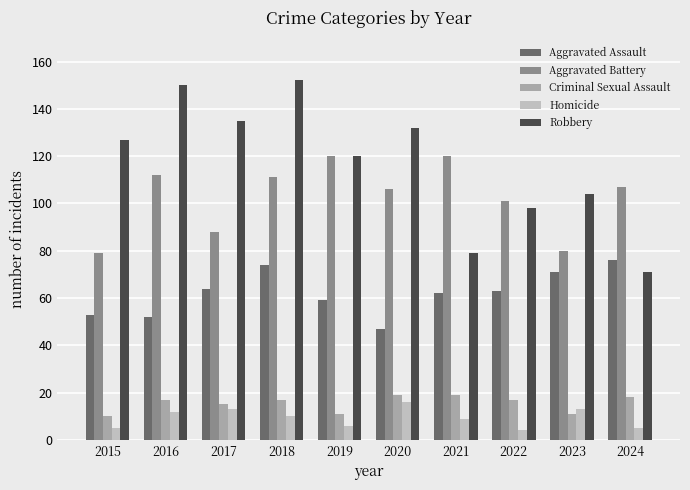

What is the sum of all Robbery values?

1168